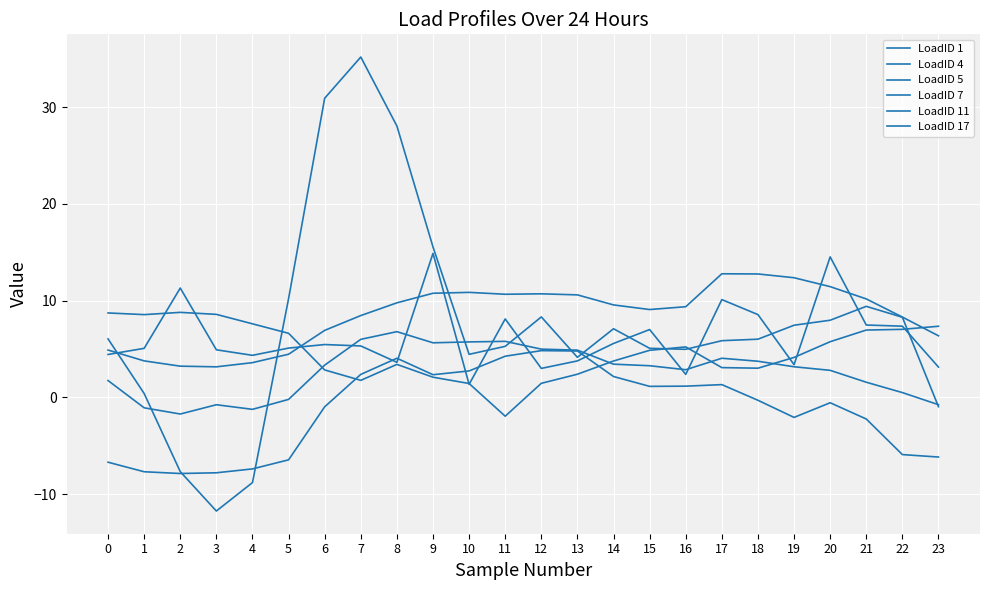

Reading right to left, extract all data points from this chart.

LoadID 1: 23=3.1	22=7.4	21=7.5	20=14.5	19=3.4	18=8.6	17=10.1	16=2.4	15=7.0	14=5.6	13=3.8	12=3.0	11=8.1	10=1.4	9=14.9	8=3.6	7=5.3	6=5.5	5=5.1	4=4.4	3=4.9	2=11.3	1=5.1	0=4.4
LoadID 4: 23=6.4	22=8.3	21=10.2	20=11.5	19=12.4	18=12.8	17=12.8	16=9.4	15=9.1	14=9.6	13=10.6	12=10.7	11=10.7	10=10.9	9=10.8	8=9.8	7=8.5	6=6.9	5=4.5	4=3.6	3=3.2	2=3.2	1=3.8	0=4.9
LoadID 5: 23=-1.0	22=8.3	21=9.4	20=8.0	19=7.5	18=6.0	17=5.9	16=5.0	15=5.1	14=7.1	13=4.1	12=8.3	11=5.3	10=4.5	9=15.6	8=28.1	7=35.2	6=30.9	5=10.2	4=-8.8	3=-11.7	2=-7.7	1=0.4	0=6.1
LoadID 7: 23=7.4	22=7.0	21=7.0	20=5.8	19=4.1	18=3.0	17=3.1	16=5.2	15=4.9	14=3.8	13=2.4	12=1.5	11=-1.9	10=1.4	9=2.1	8=3.4	7=1.8	6=2.8	5=6.6	4=7.6	3=8.6	2=8.8	1=8.6	0=8.7
LoadID 11: 23=-0.7	22=0.5	21=1.6	20=2.8	19=3.2	18=3.7	17=4.1	16=2.9	15=3.3	14=3.4	13=4.9	12=5.0	11=5.8	10=5.7	9=5.7	8=6.8	7=6.0	6=3.3	5=-0.2	4=-1.2	3=-0.7	2=-1.7	1=-1.1	0=1.8
LoadID 17: 23=-6.2	22=-5.9	21=-2.2	20=-0.5	19=-2.1	18=-0.3	17=1.3	16=1.2	15=1.1	14=2.2	13=4.8	12=4.8	11=4.3	10=2.7	9=2.4	8=4.1	7=2.4	6=-1.0	5=-6.4	4=-7.4	3=-7.8	2=-7.9	1=-7.7	0=-6.7